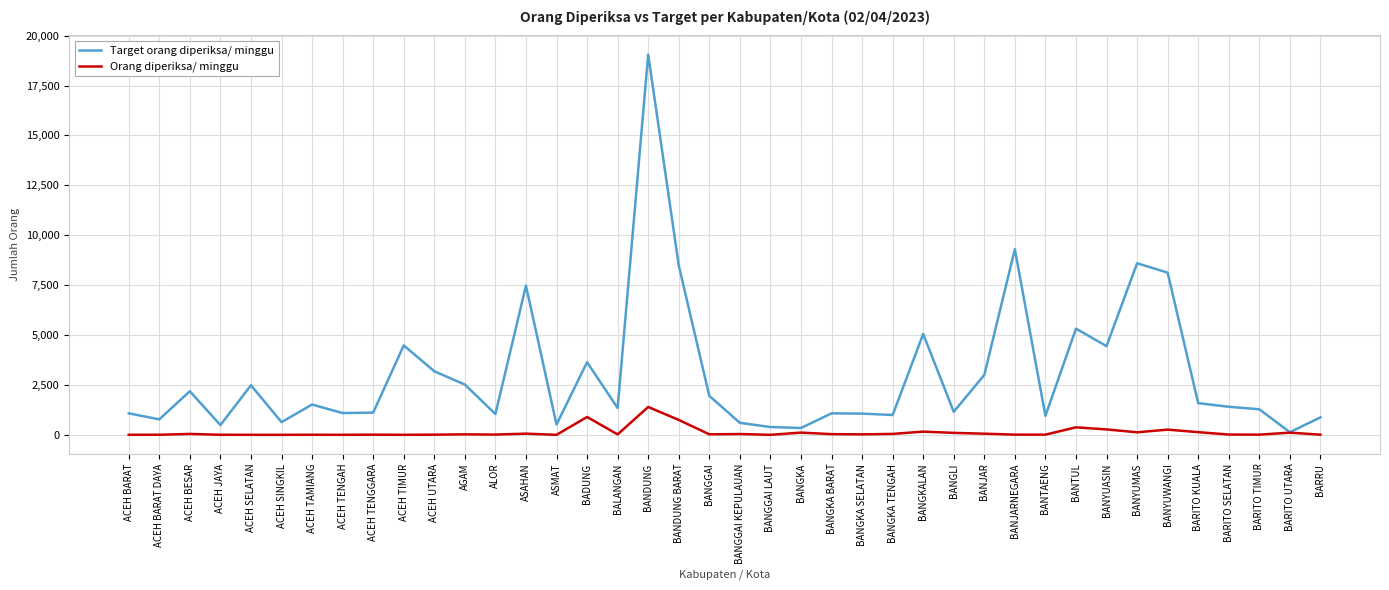

At which label does Target orang diperiksa/ minggu reach its minimum?

BARITO UTARA